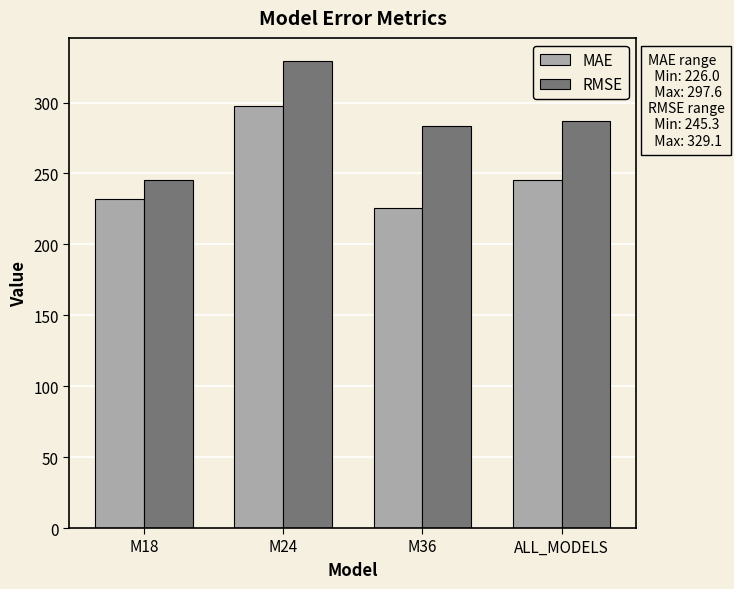

What is the value of the MAE bar at the 1st from the left?

232.1